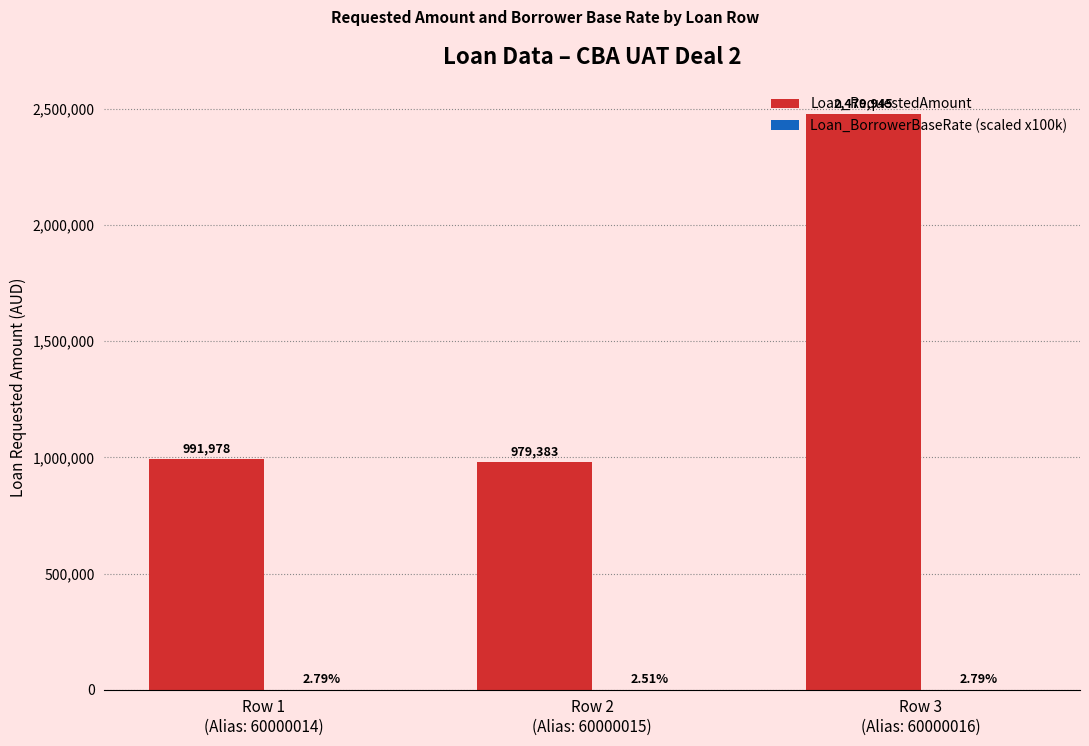

Which series has the largest total across all categories?

Loan_RequestedAmount